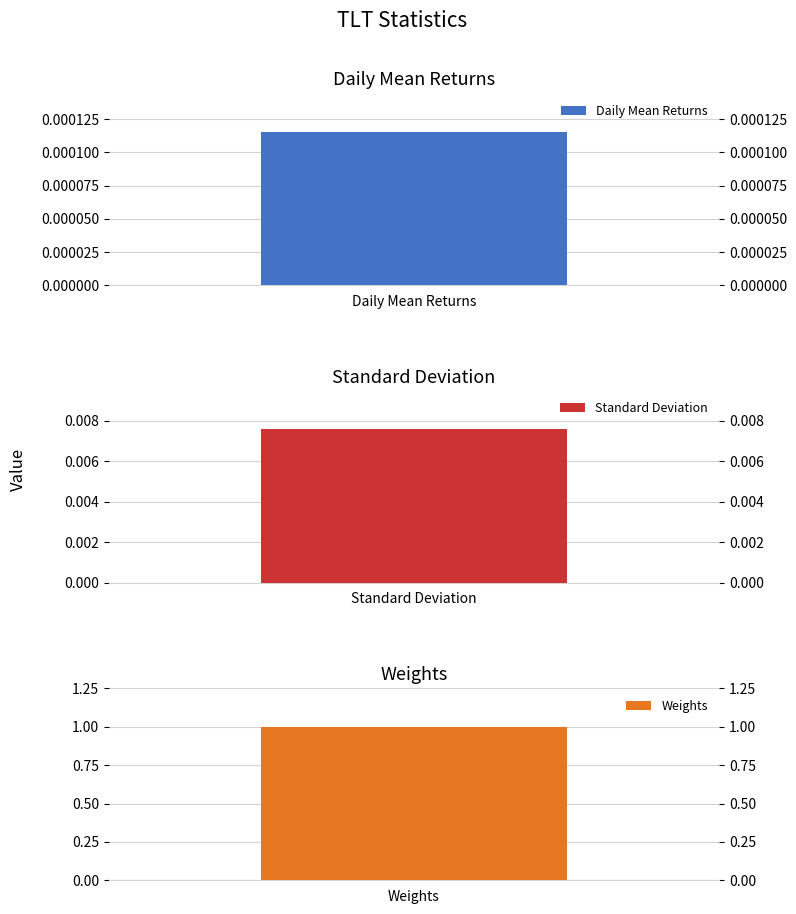

List the labels in order of value, smallest first.

Daily Mean Returns, Standard Deviation, Weights